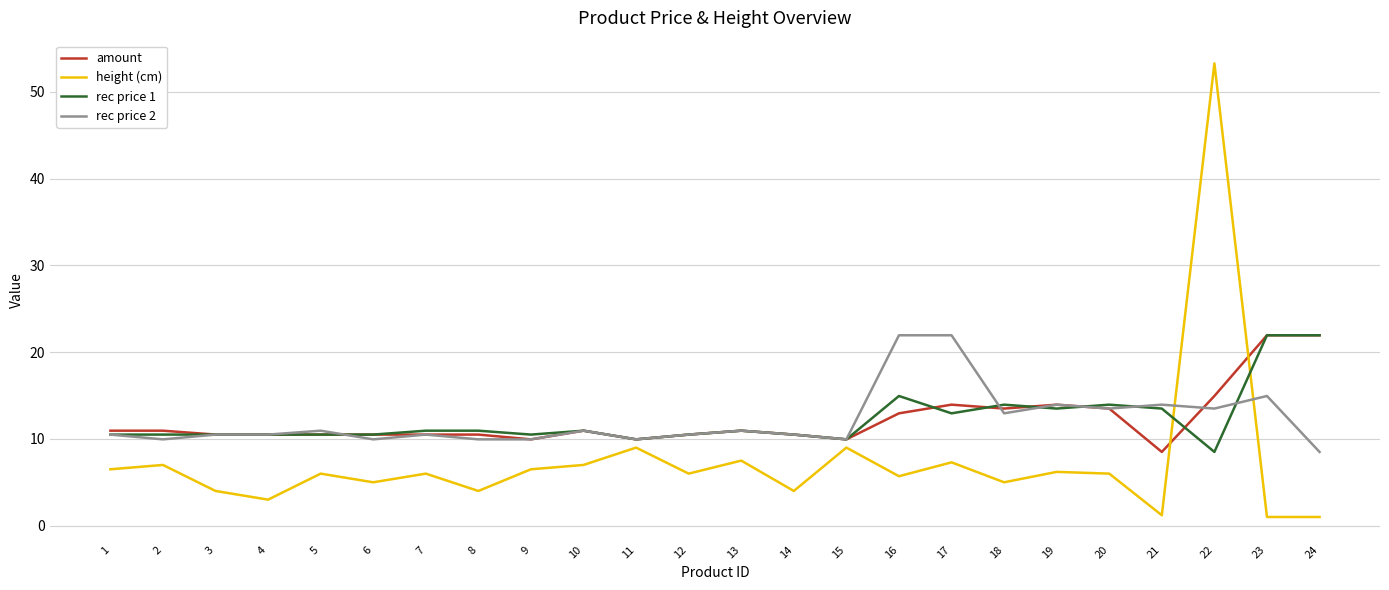

The value of amount at 19 is 21.1. True or false?

False